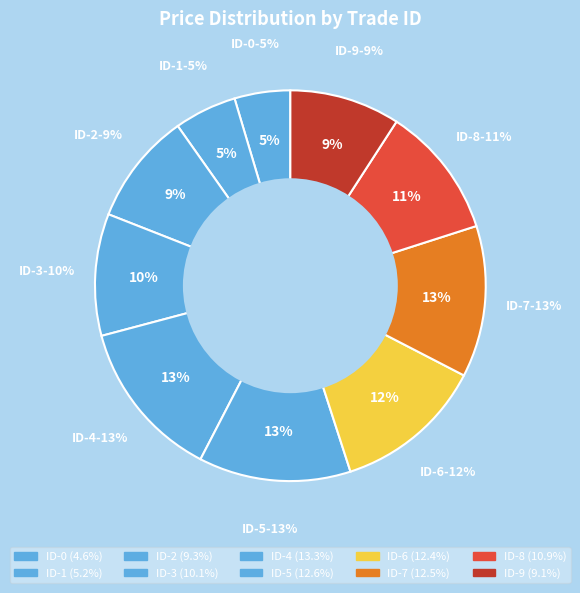

Approximately how many times larger is the value at ID-9 compared to ID-3?

0.9